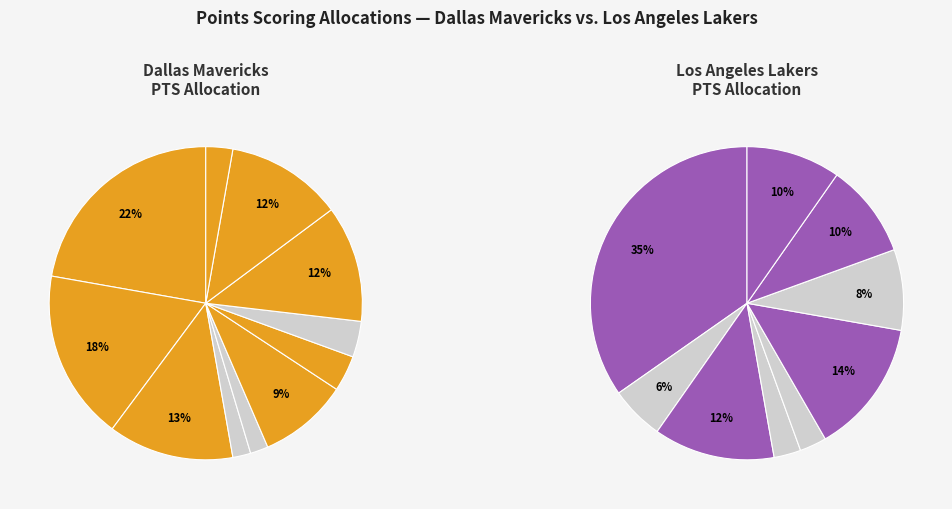

True or false: harride01 accounts for 14% of the total.

True